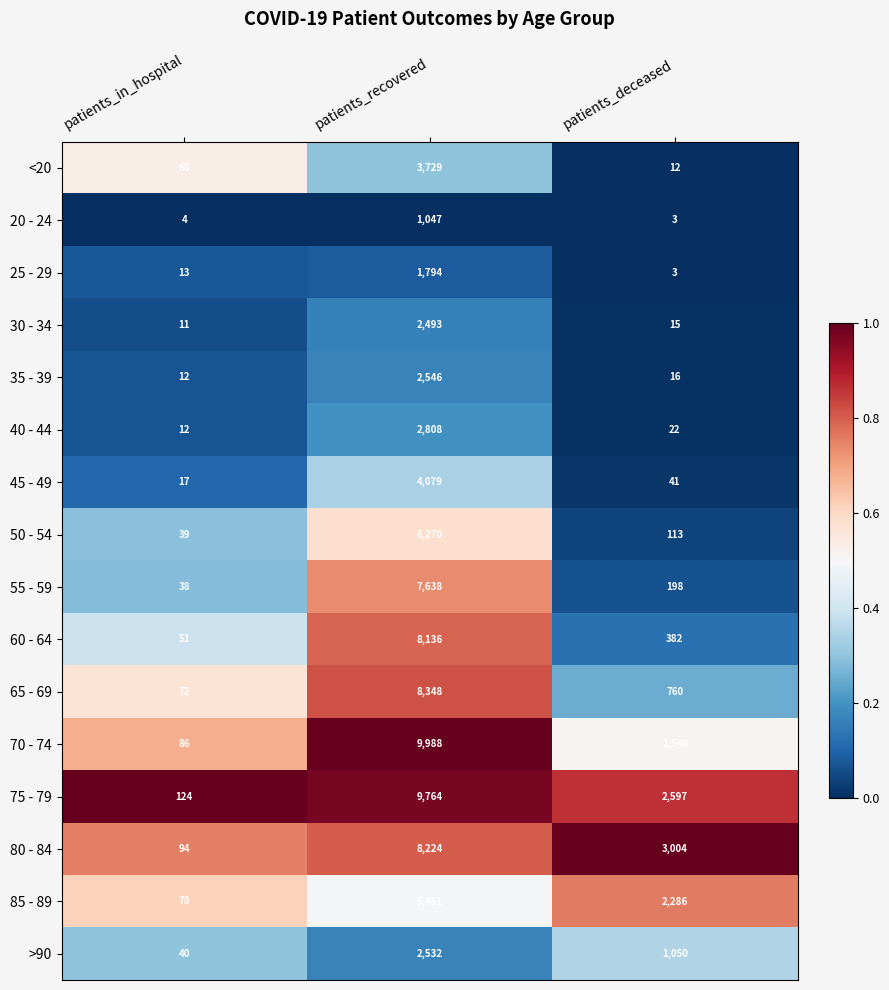

What is the difference between the highest and lowest values at patients_recovered?

8941